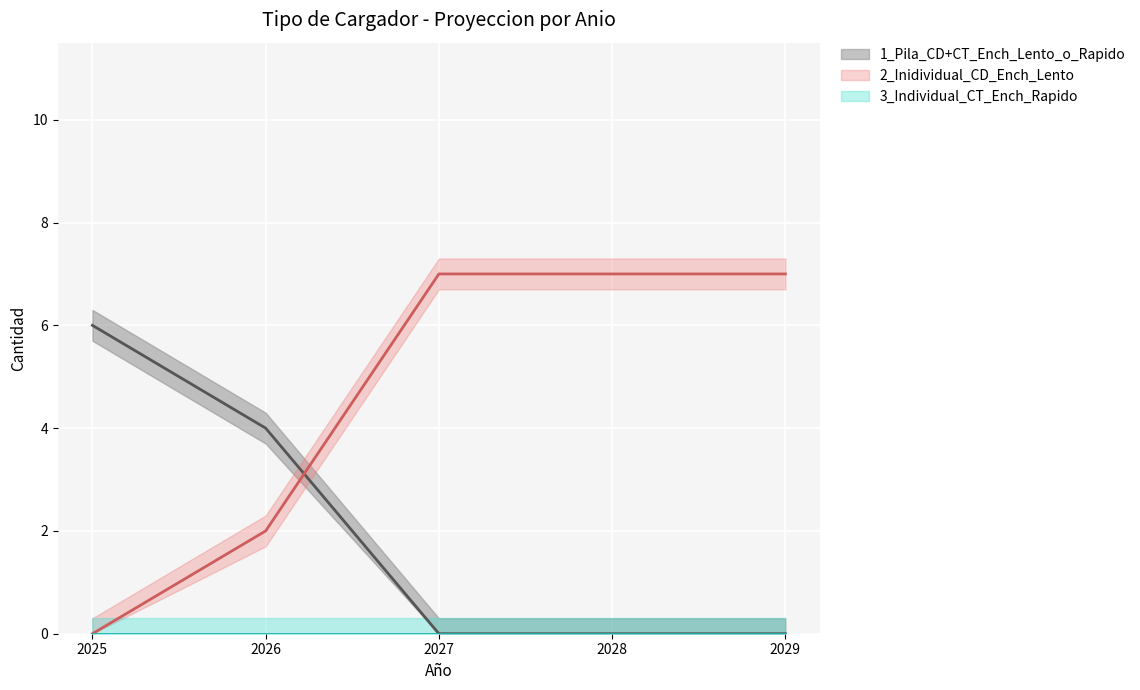

True or false: 2_Inidividual_CD_Ench_Lento and 1_Pila_CD+CT_Ench_Lento_o_Rapido intersect in this chart.

True